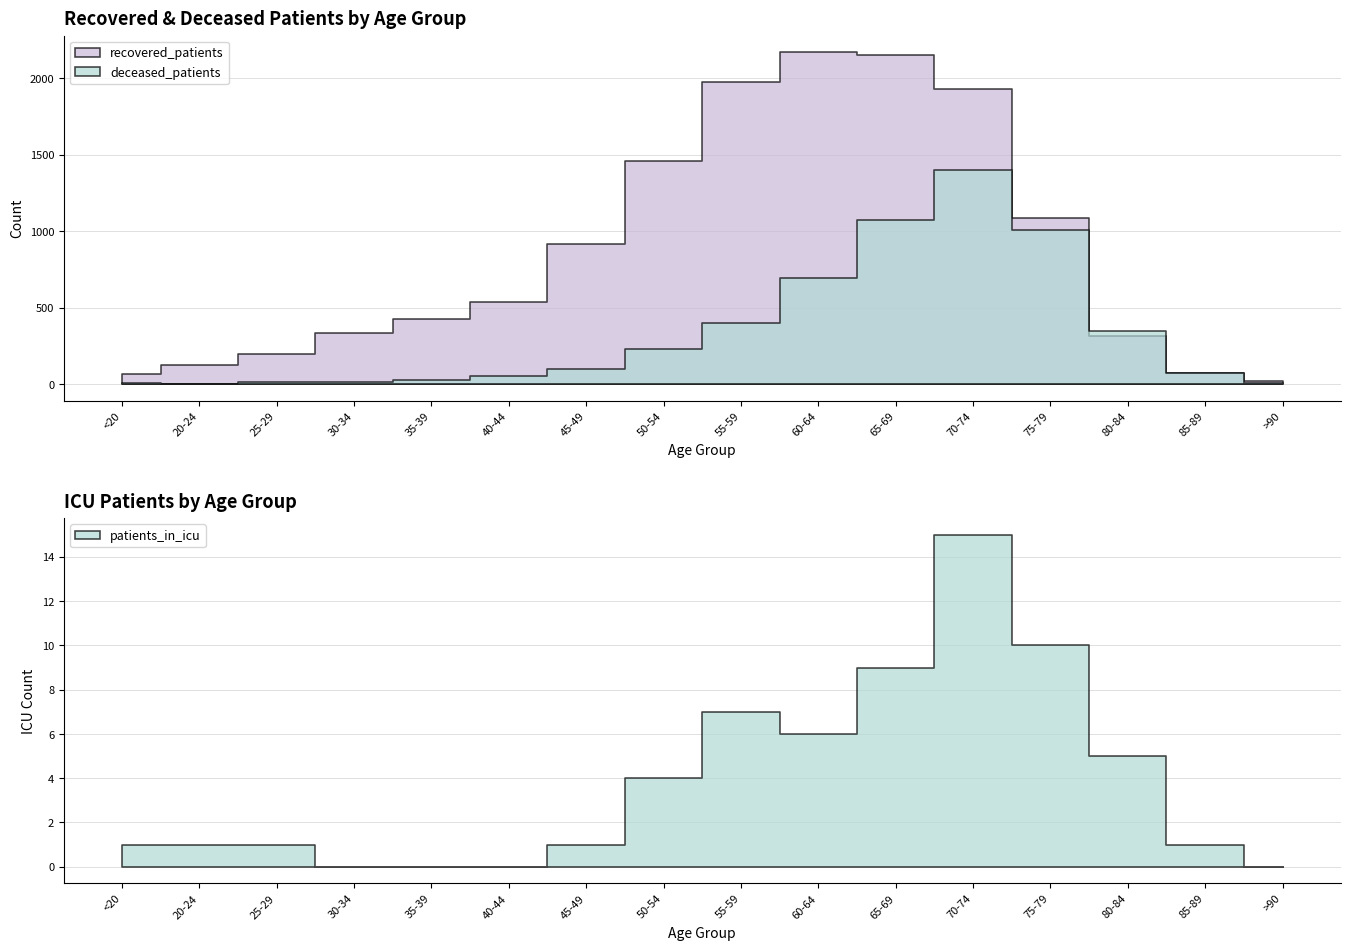

Between 25-29 and 55-59, which is larger?

55-59